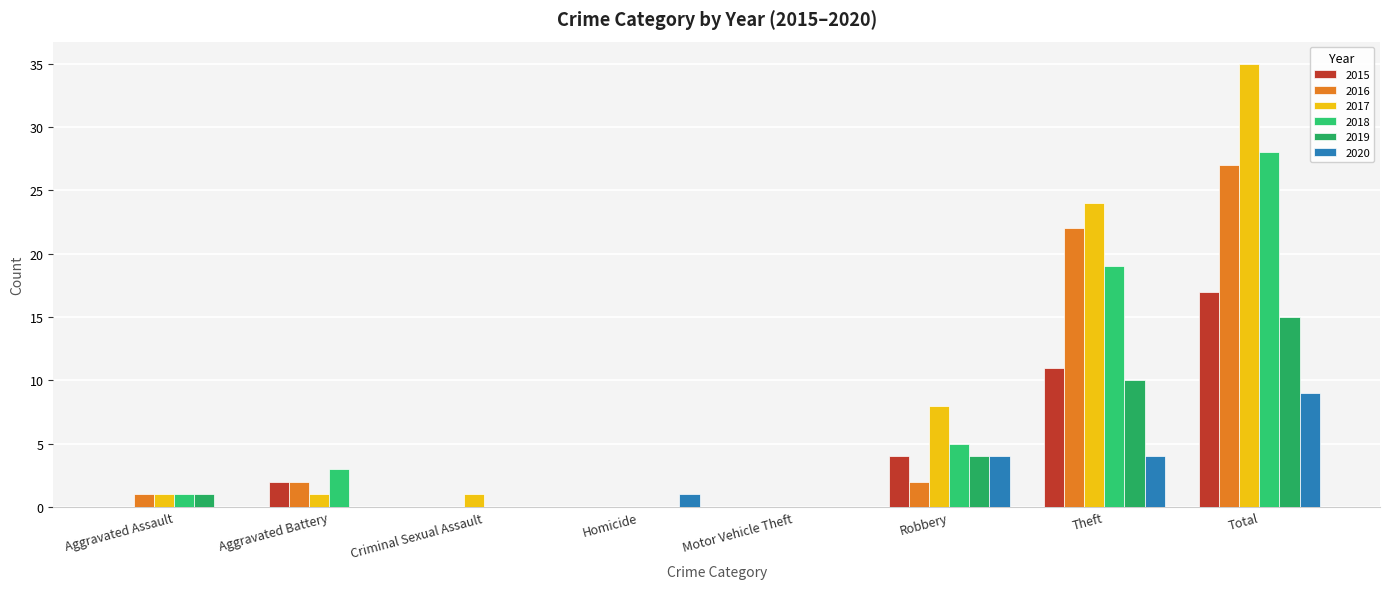

What is the difference between the maximum and minimum values in the 2015 series?

17